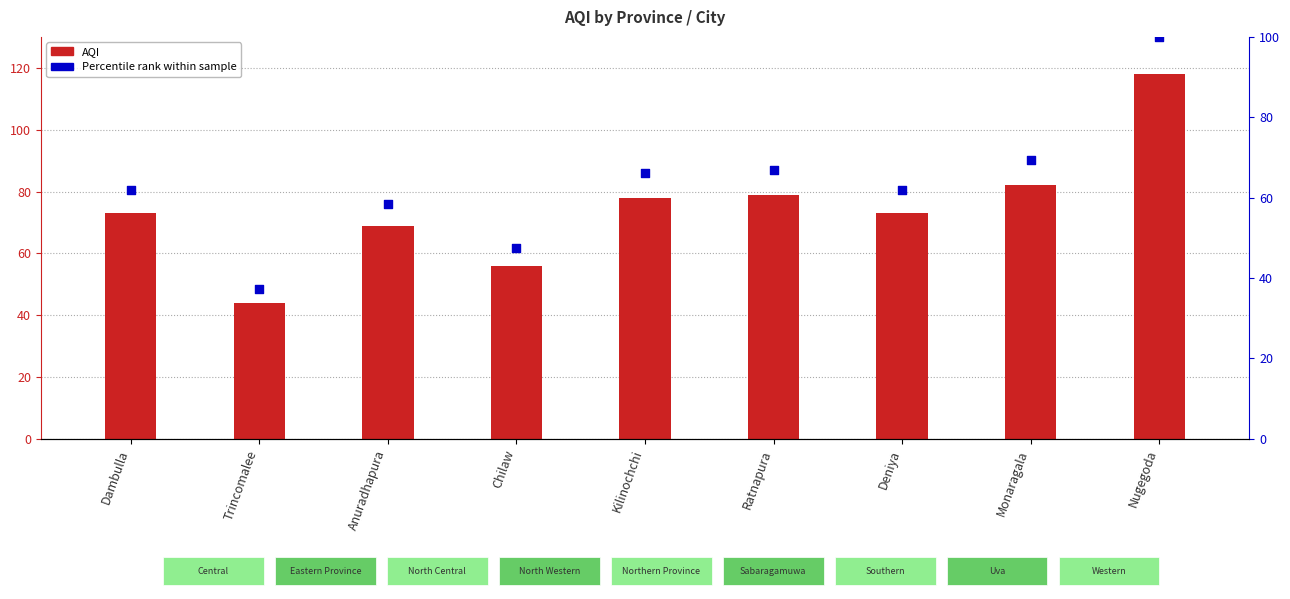

Which series has the largest Y range (max minus min)?

AQI